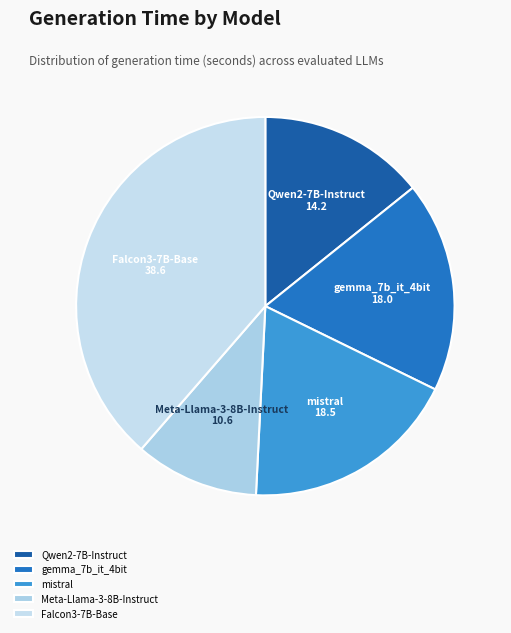

How many segments does this pie chart have?

5